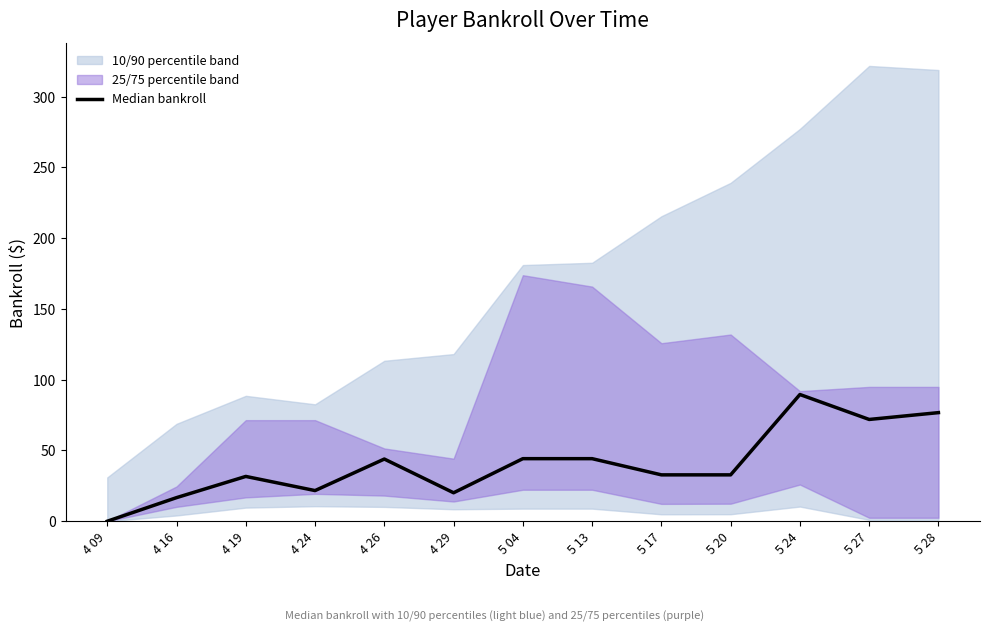

Reading left to right, extract all data points from this chart.

4 09=0.0	4 16=16.7	4 19=31.7	4 24=21.7	4 26=43.9	4 29=20.1	5 04=44.2	5 13=44.2	5 17=32.8	5 20=32.8	5 24=89.5	5 27=71.9	5 28=76.7